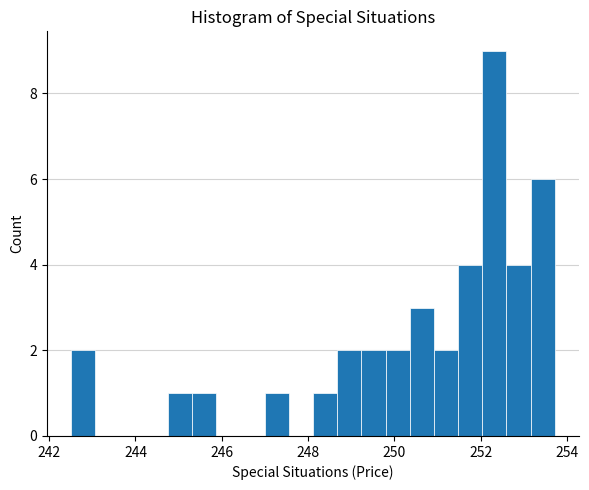

Read against the x-axis, roughly where is the centre of the tallest bar?

252.4